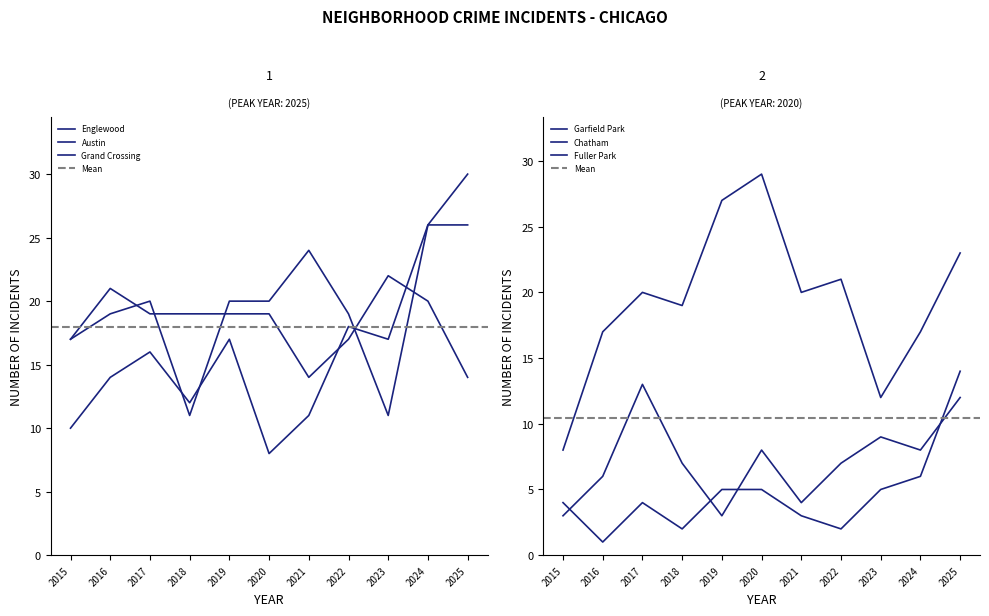

Reading left to right, transcribe all the data shown in this chart.

Englewood: 2015=17	2016=19	2017=20	2018=11	2019=20	2020=20	2021=24	2022=19	2023=11	2024=26	2025=26
Austin: 2015=17	2016=21	2017=19	2018=19	2019=19	2020=19	2021=14	2022=17	2023=22	2024=20	2025=14
Grand Crossing: 2015=10	2016=14	2017=16	2018=12	2019=17	2020=8	2021=11	2022=18	2023=17	2024=26	2025=30
Garfield Park: 2015=8	2016=17	2017=20	2018=19	2019=27	2020=29	2021=20	2022=21	2023=12	2024=17	2025=23
Chatham: 2015=3	2016=6	2017=13	2018=7	2019=3	2020=8	2021=4	2022=7	2023=9	2024=8	2025=12
Fuller Park: 2015=4	2016=1	2017=4	2018=2	2019=5	2020=5	2021=3	2022=2	2023=5	2024=6	2025=14